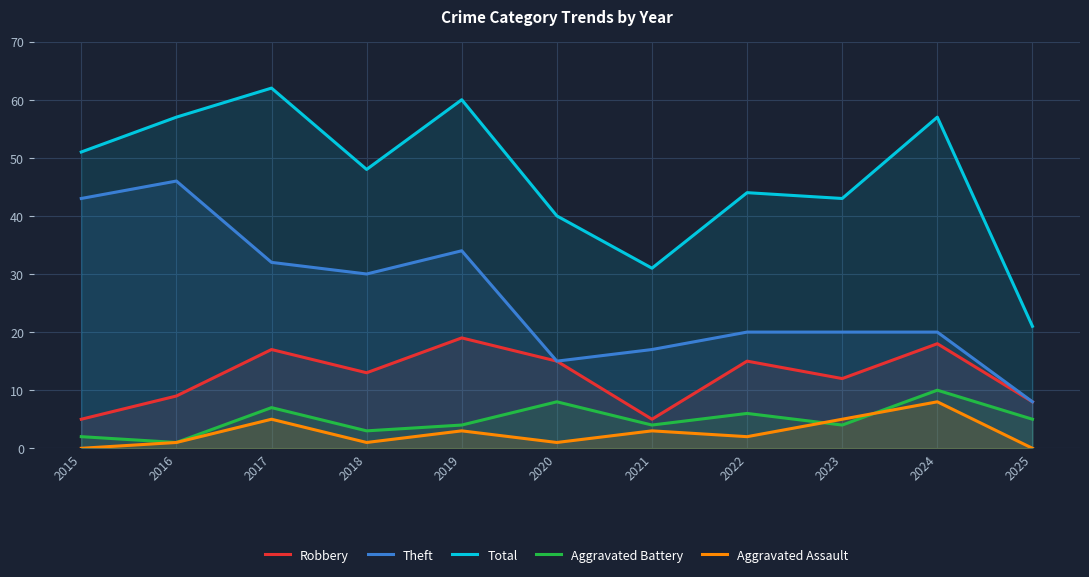

True or false: Robbery and Aggravated Battery cross at least once.

False